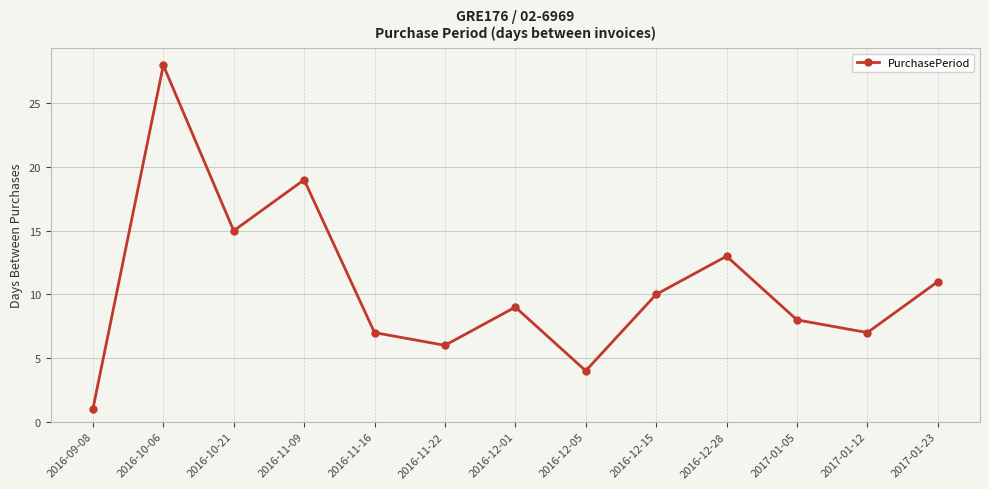

How many series are shown in this chart?

1